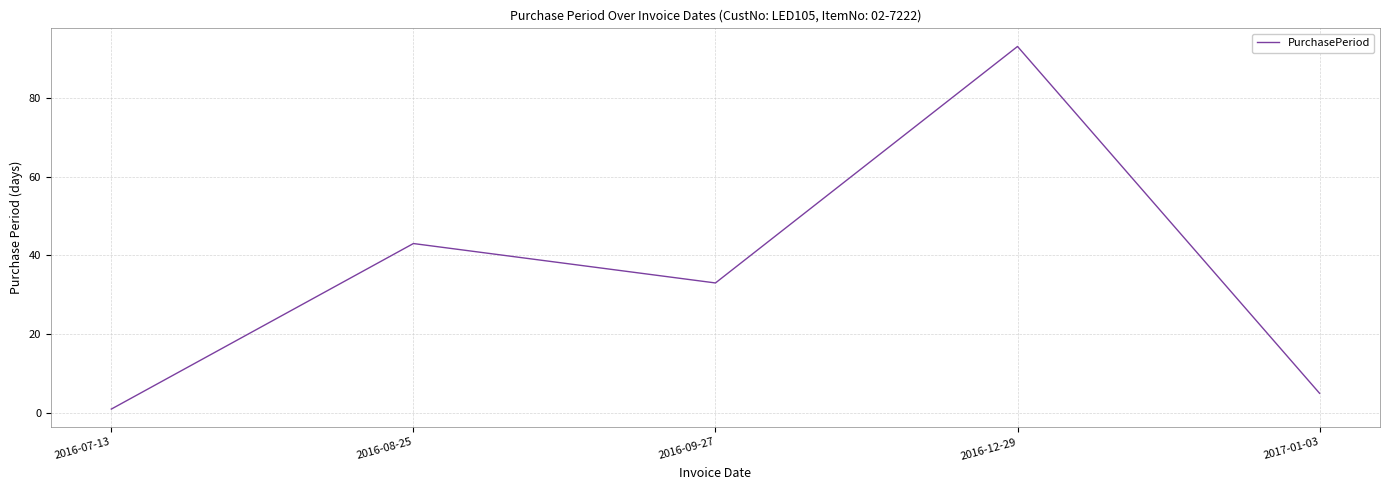

List the labels in order of value, smallest first.

2016-07-13, 2017-01-03, 2016-09-27, 2016-08-25, 2016-12-29